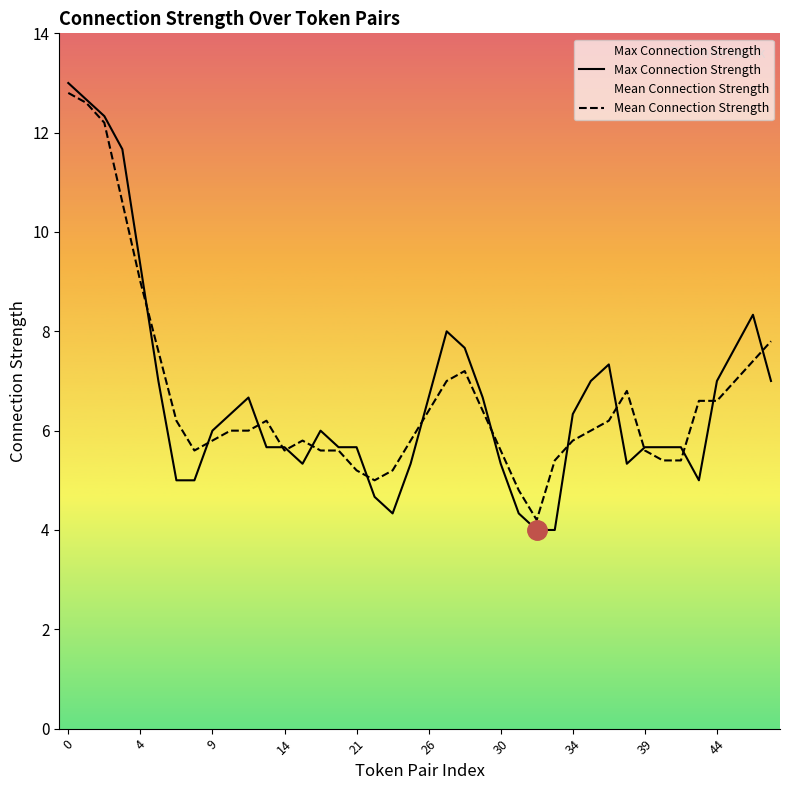

What is the lowest value of the Mean Connection Strength series?

4.2